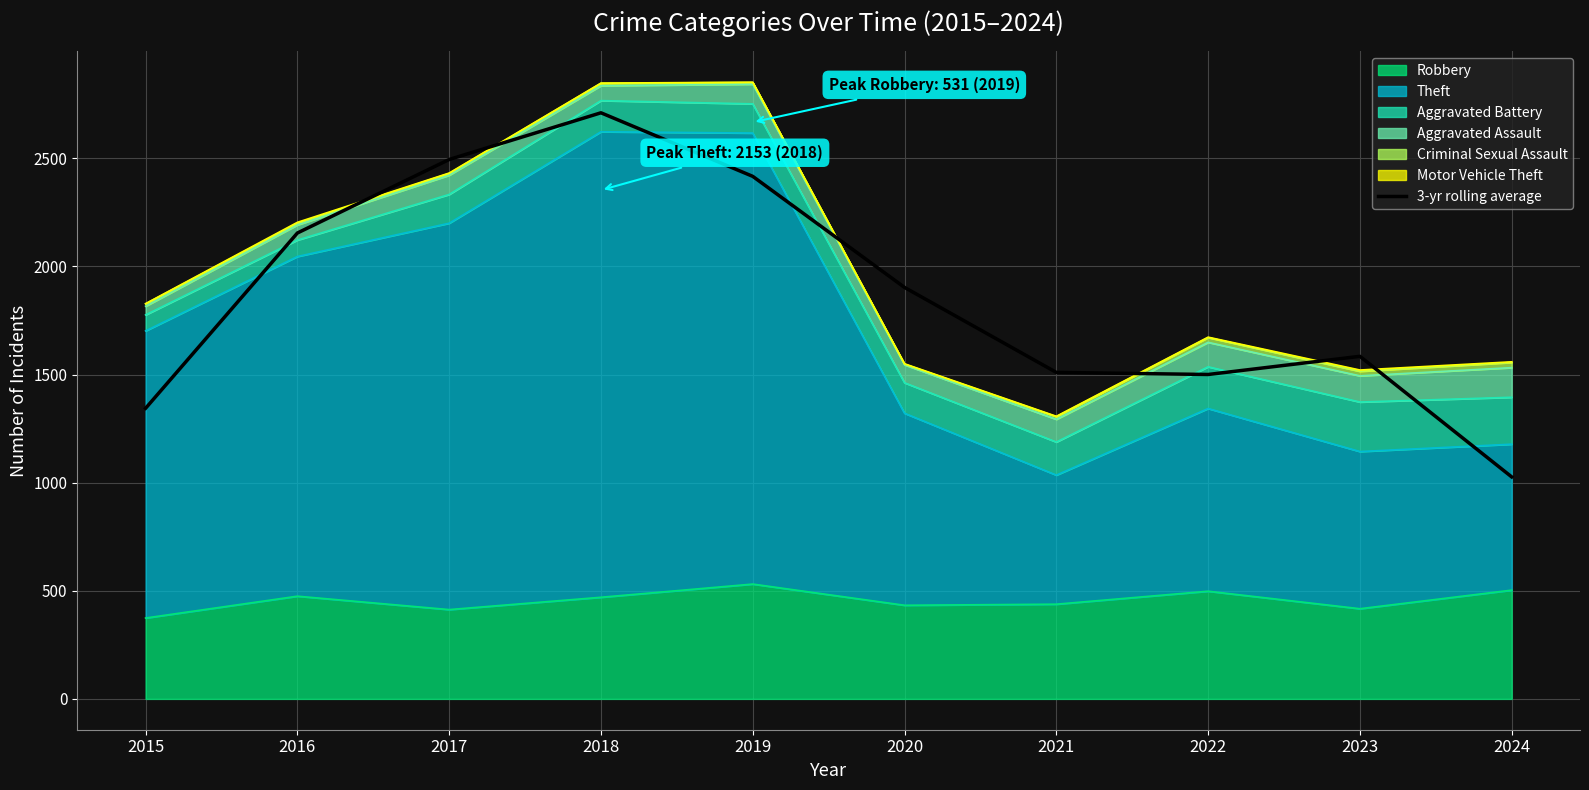

Read the value at 2017.

2494.7